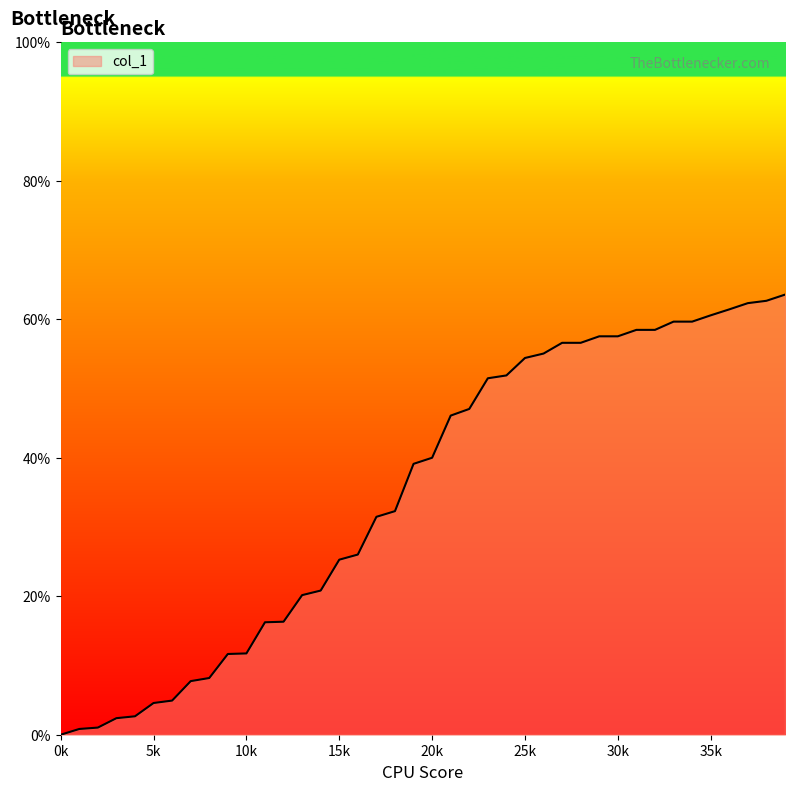

What is the difference between the maximum and minimum values?

63.6